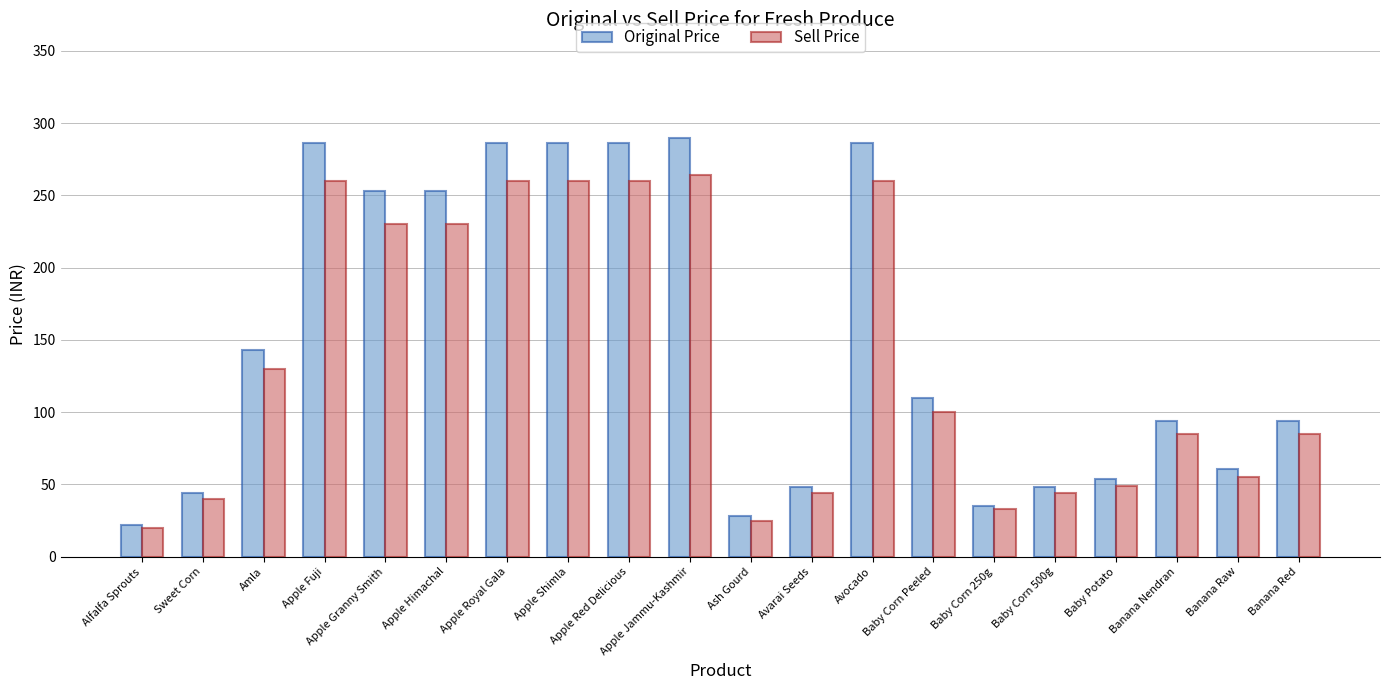

Which series has the largest range (max minus min)?

Original Price